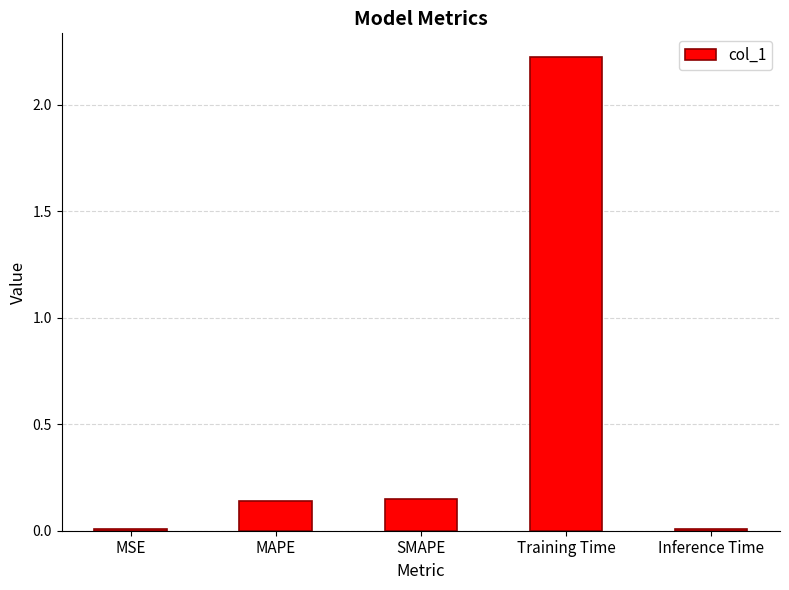

What is the difference between the maximum and second lowest values?

2.2